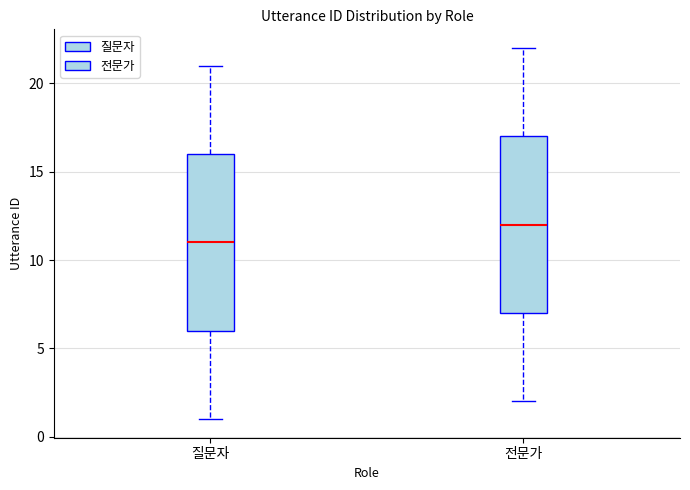

Which box has the highest median line?

전문가